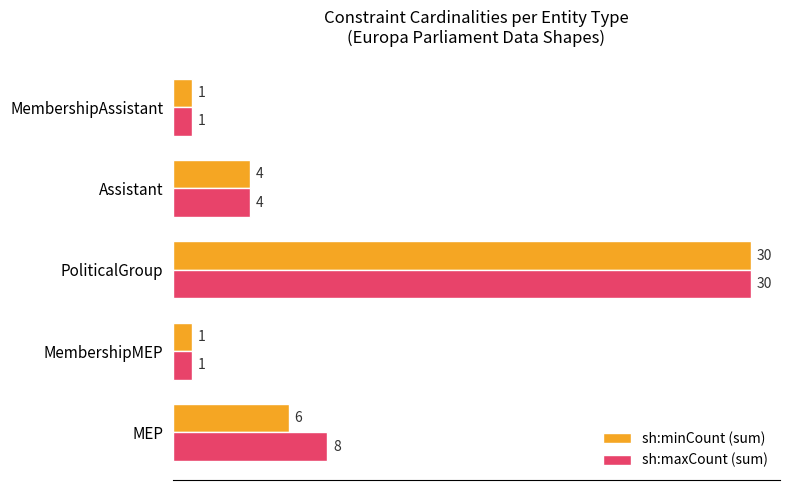

Which series has the largest total across all categories?

sh:maxCount (sum)